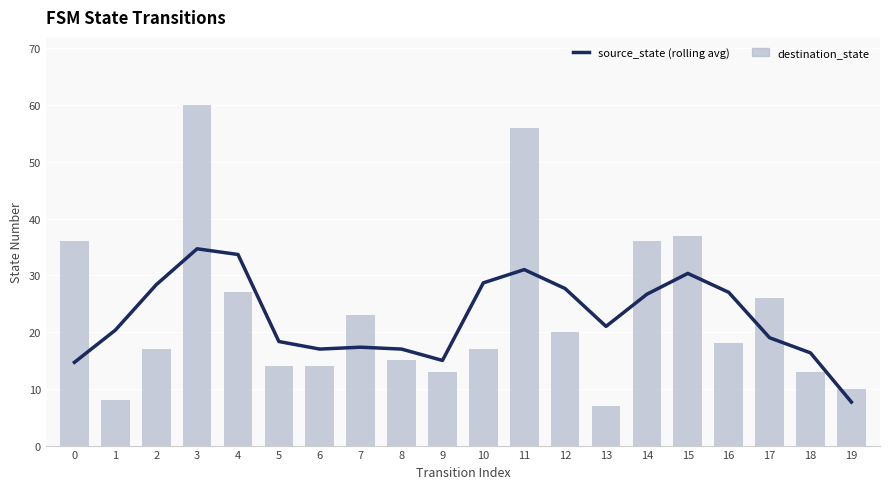

Reading left to right, extract all data points from this chart.

source_state (rolling avg): 14.7	20.3	28.3	34.7	33.7	18.3	17.0	17.3	17.0	15.0	28.7	31.0	27.7	21.0	26.7	30.3	27.0	19.0	16.3	7.7
destination_state: 36.0	8.0	17.0	60.0	27.0	14.0	14.0	23.0	15.0	13.0	17.0	56.0	20.0	7.0	36.0	37.0	18.0	26.0	13.0	10.0